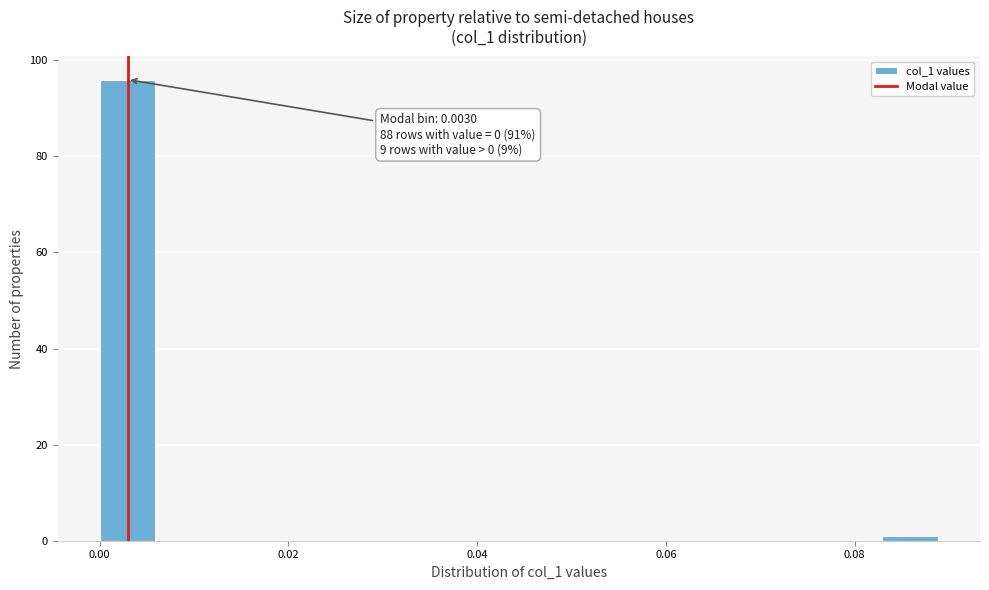

Read against the x-axis, roughly where is the centre of the tallest bar?

0.002